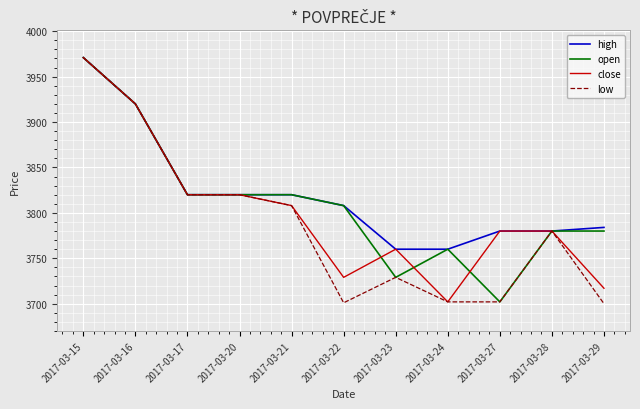

What is the average value of the close series?

3801